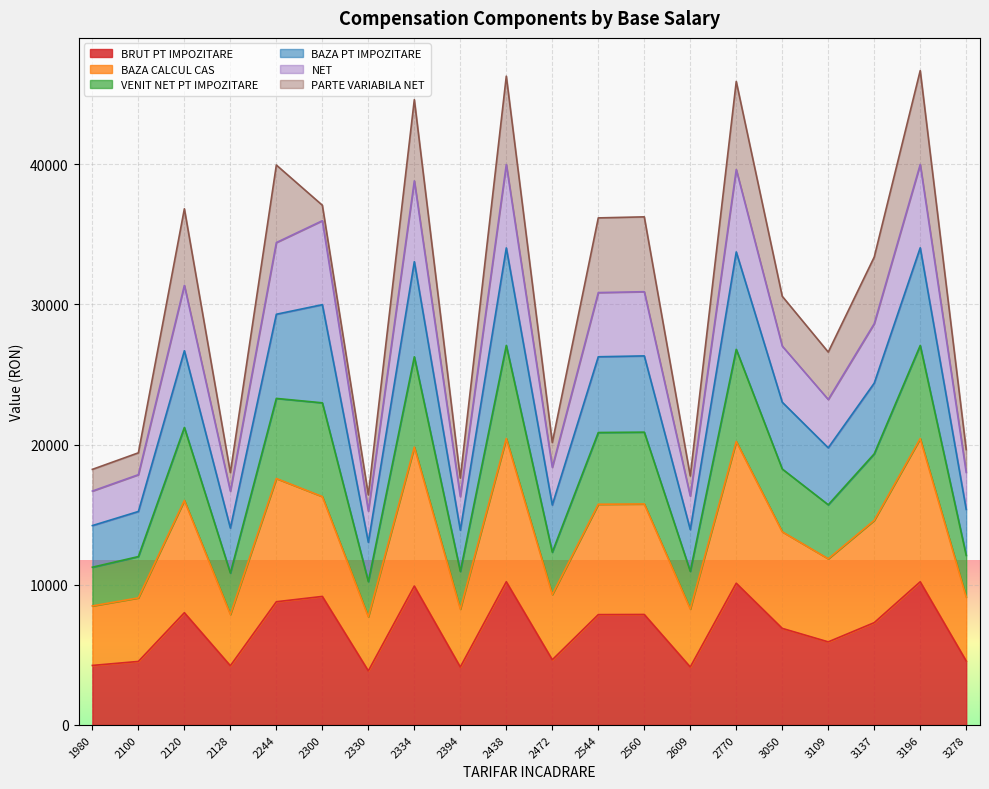

In VENIT NET PT IMPOZITARE, how many points are lower than both neighbors (excluding endpoints)?

6